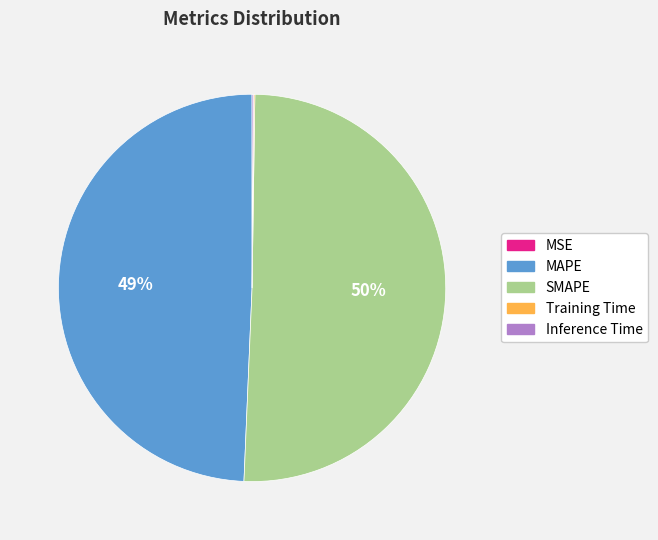

What is the largest slice in the pie chart?

SMAPE